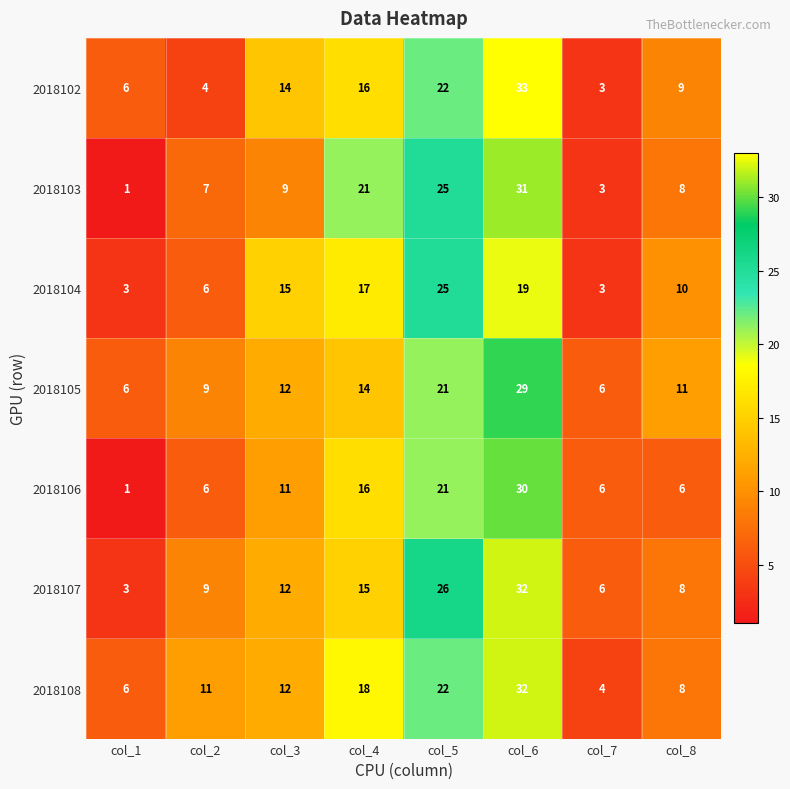

Is it true that 2018102 equals 14 at col_3?

True